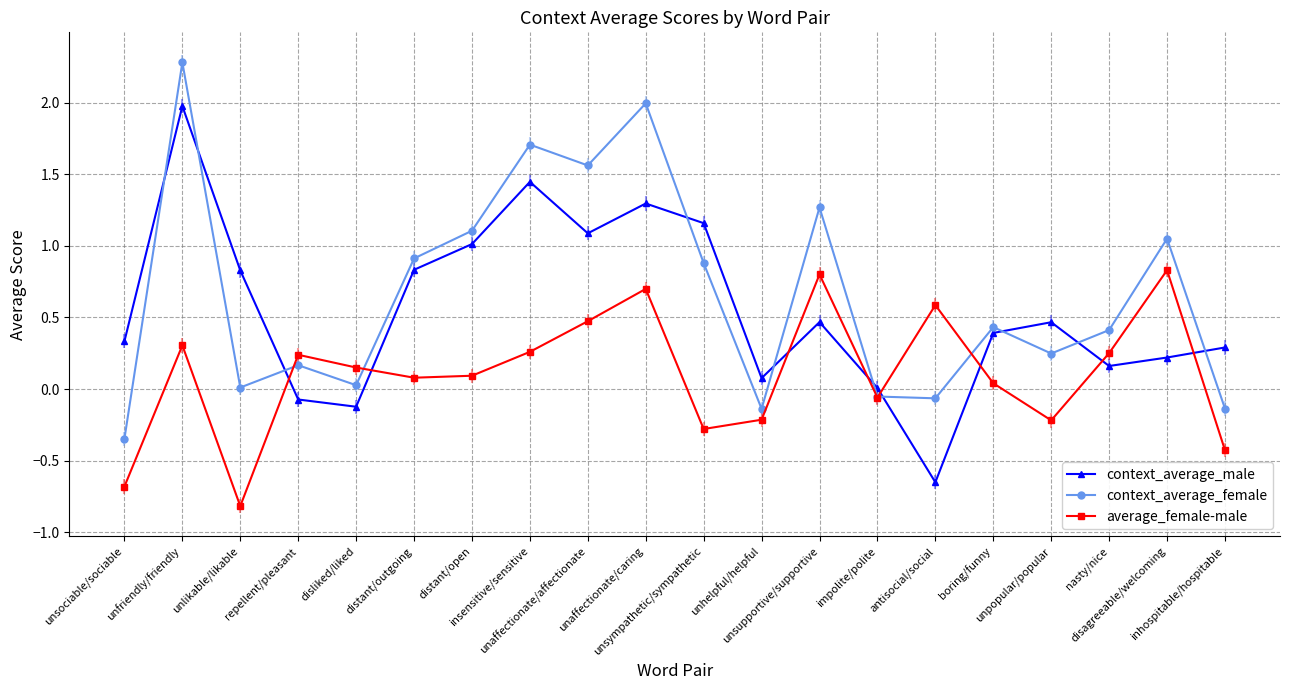

How many distinct data groups are displayed?

3